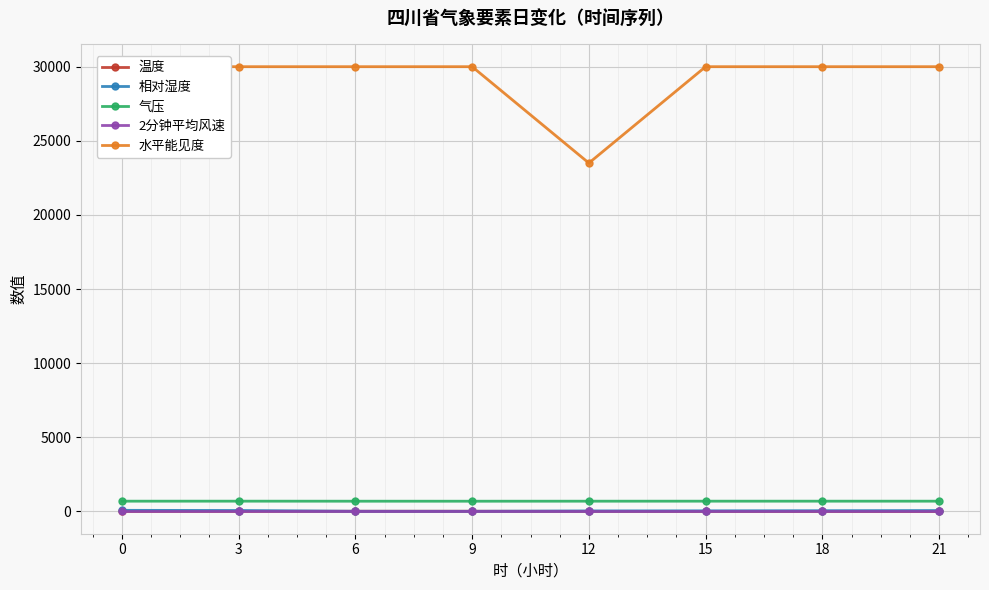

How many interior local valleys does the 相对湿度 series have?

1